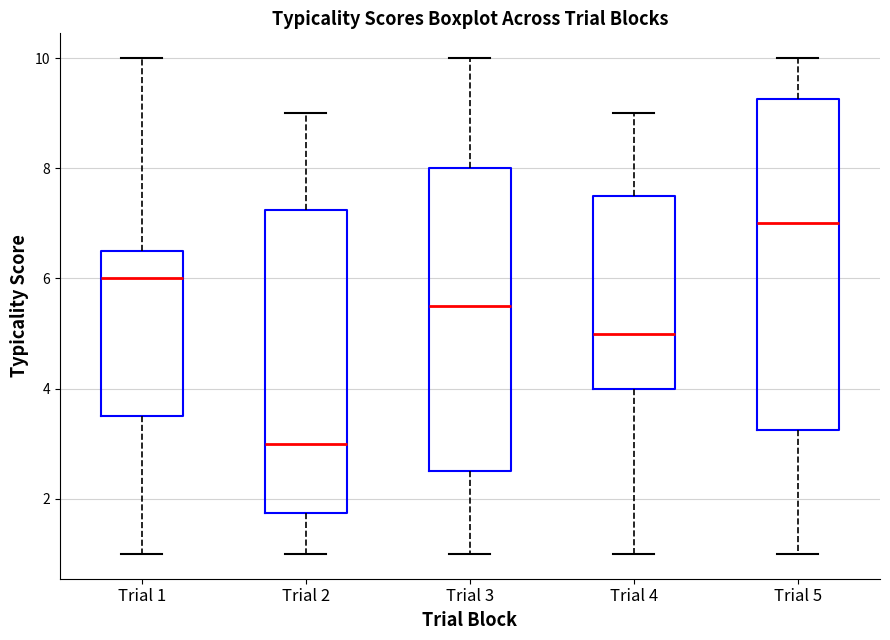

Reading left to right, read every box against the y-axis: the position of its median line, the range the box covers, and the ends of its whiskers. The values are not printed on the chart, so give them approximately, as read against the axis.

Trial 1: median 6.0, box 3.6 to 6.6, whiskers 1.0 to 10.0
Trial 2: median 3.0, box 1.8 to 7.2, whiskers 1.0 to 9.0
Trial 3: median 5.6, box 2.6 to 8.0, whiskers 1.0 to 10.0
Trial 4: median 5.0, box 4.0 to 7.6, whiskers 1.0 to 9.0
Trial 5: median 7.0, box 3.2 to 9.2, whiskers 1.0 to 10.0